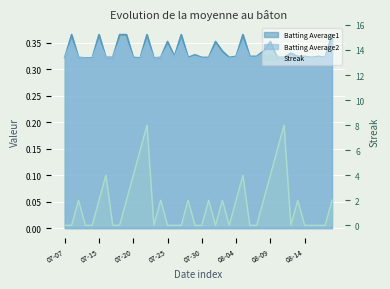

True or false: Batting Average1 has a value of 0.1 at 2010-08-06.

False